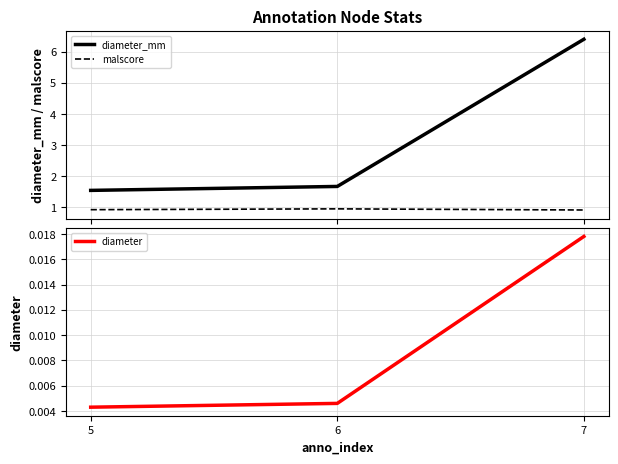

What is the sum of all malscore values?

2.8